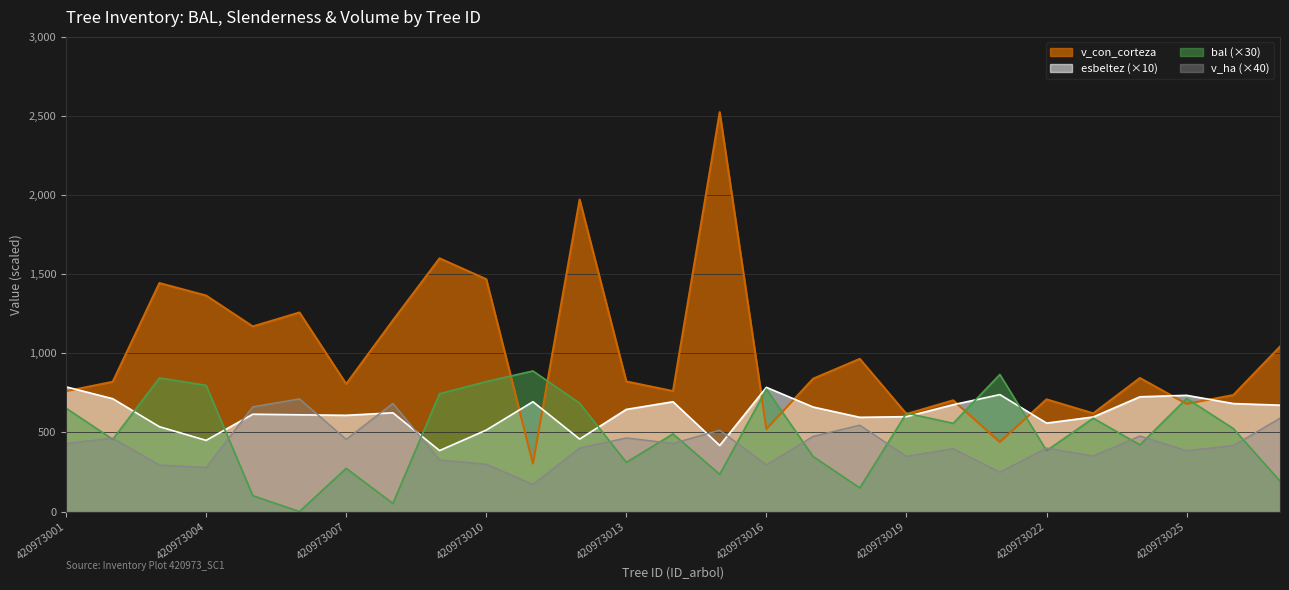

What is the greatest value displayed?

2524.3